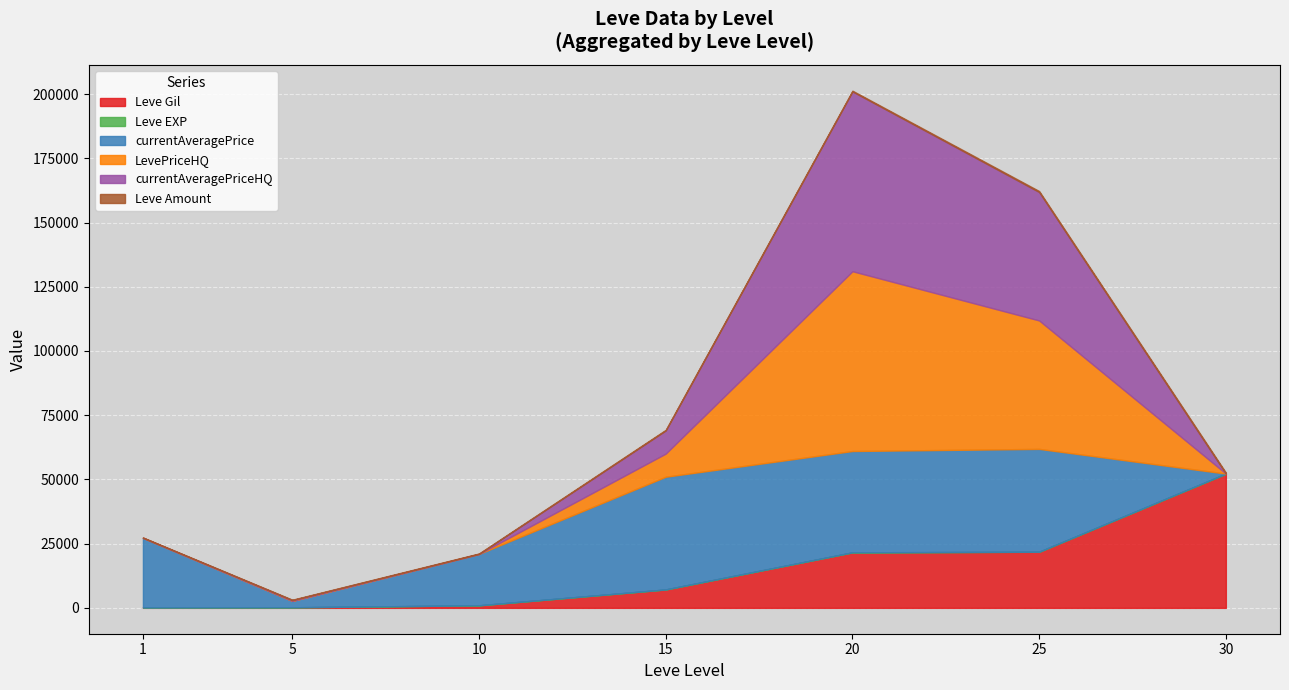

Which label corresponds to the smallest value in the chart?

30